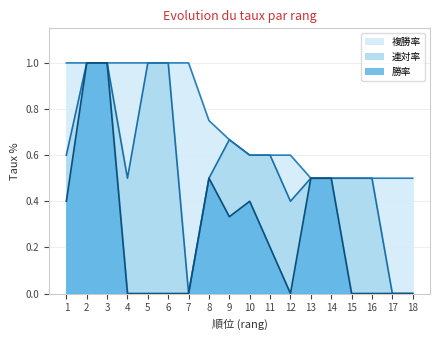

At how many categories does at least one series exceed 0?

18